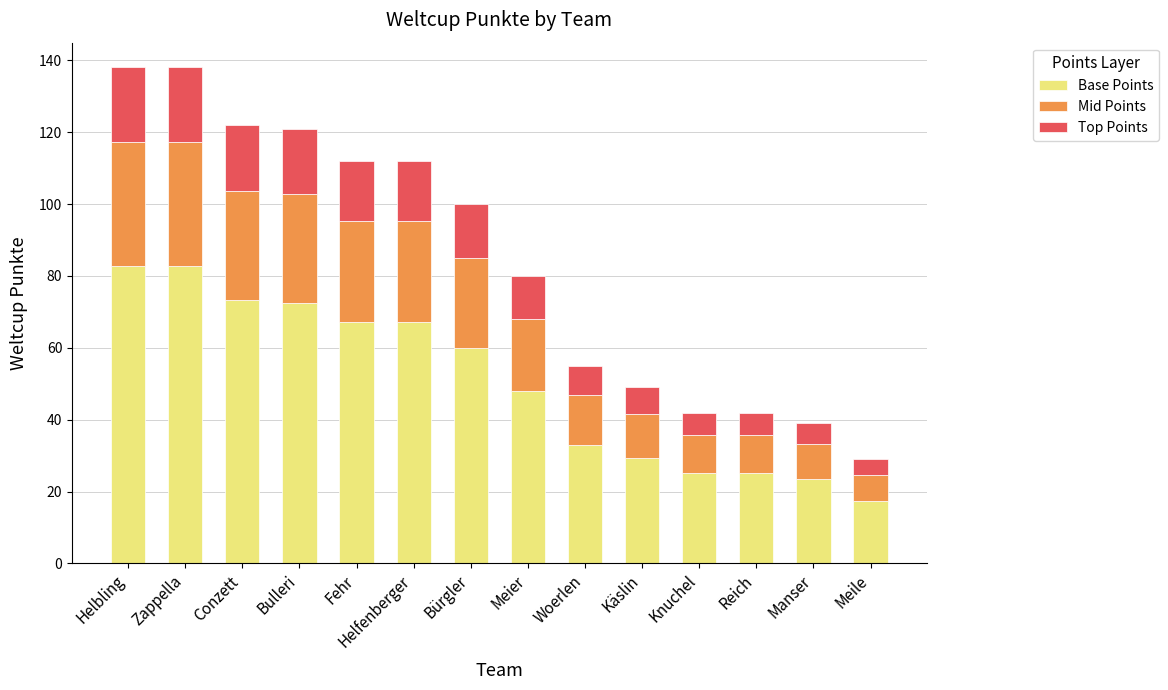

What is the total value across all series at Helbling?

138.0